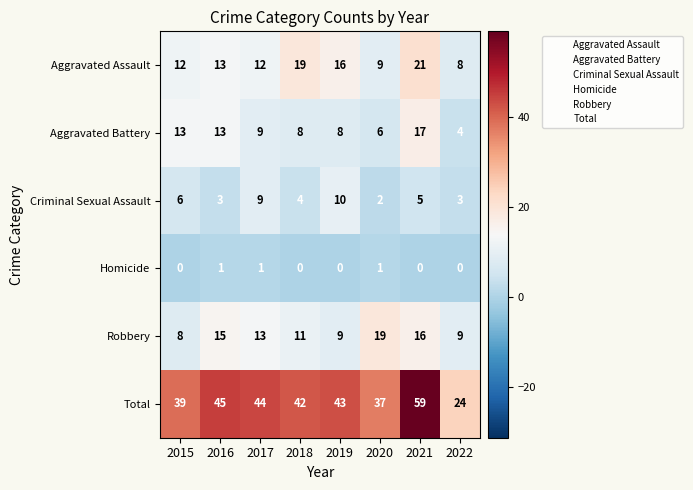

What is the difference between the maximum and minimum values in the Total series?

35